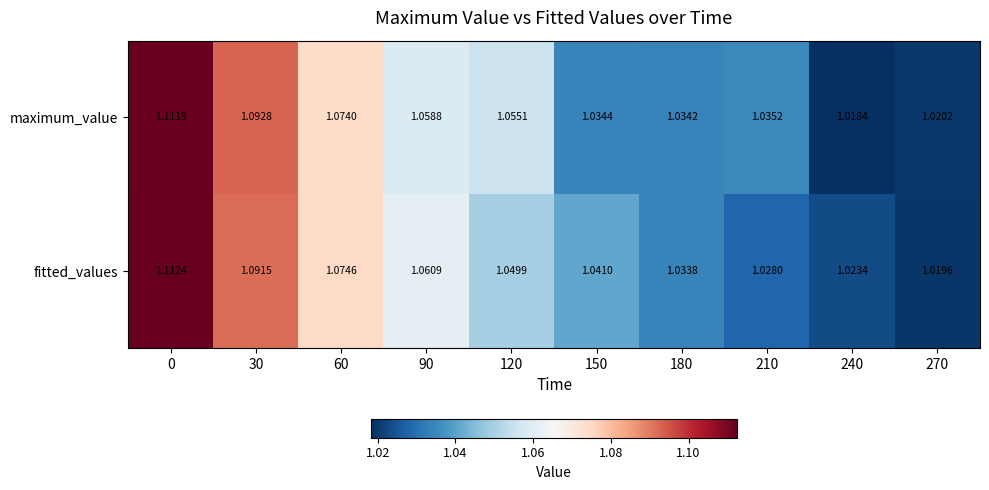

Is the value of fitted_values at 60 greater than the value of maximum_value at 270?

Yes